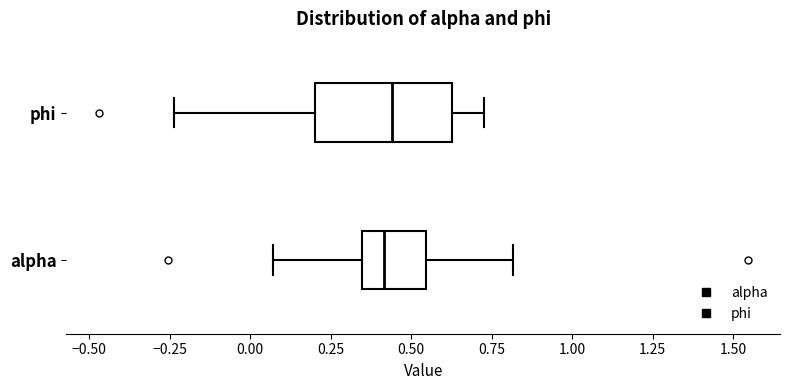

Reading bottom to top, transcribe this box plot: for each box, give where its median line is, the range the box spans, and where its two whiskers end, as read against the x-axis. The values are not printed on the chart, so give them approximately, as read against the axis.

alpha: median 0.40, box 0.35 to 0.55, whiskers 0.05 to 0.80
phi: median 0.45, box 0.20 to 0.65, whiskers -0.25 to 0.75